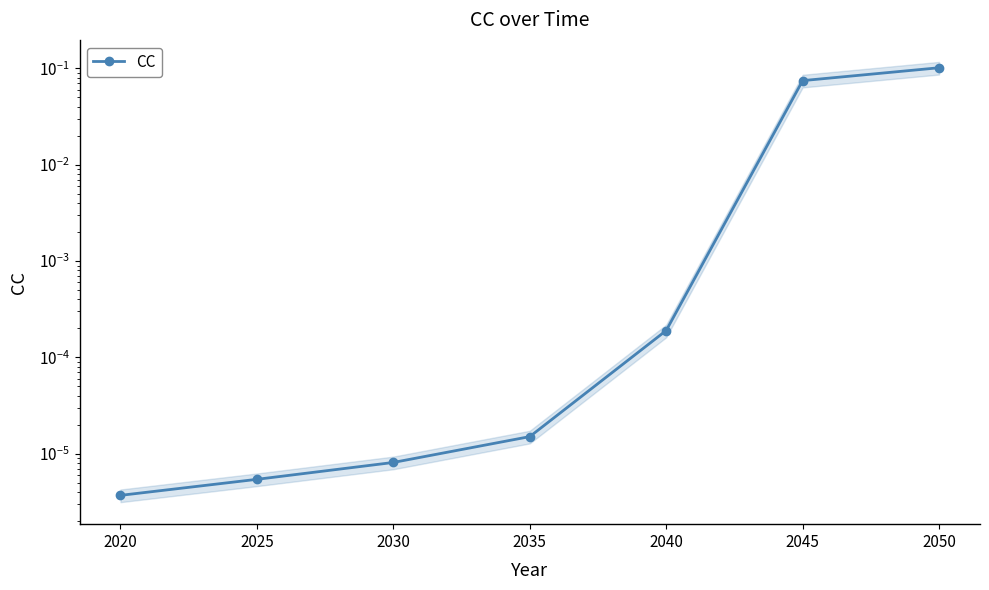

What is the greatest value displayed?

0.1